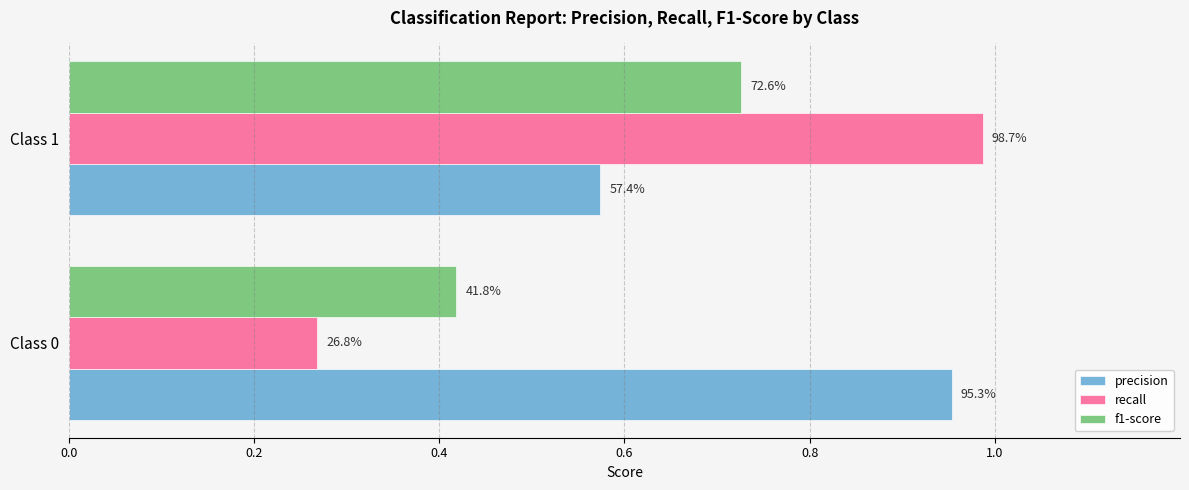

What are all the series names shown in the legend?

precision, recall, f1-score